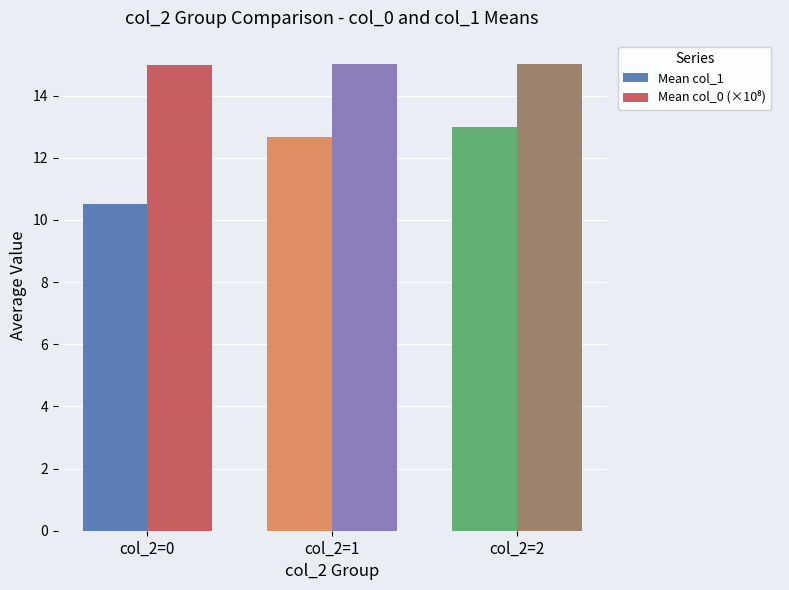

Between col_2=0 and col_2=1, which series saw the biggest shift?

Mean col_1